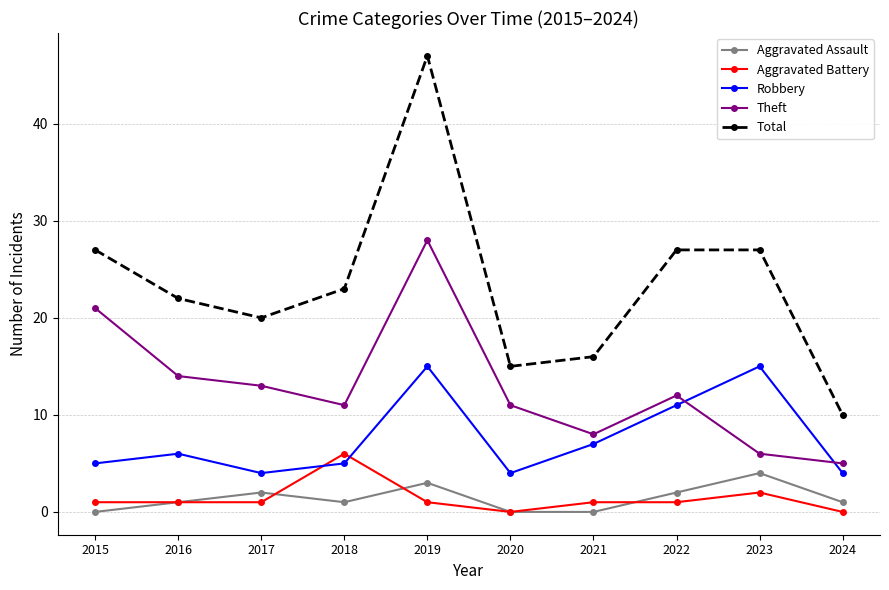

What are all the series names shown in the legend?

Aggravated Assault, Aggravated Battery, Robbery, Theft, Total